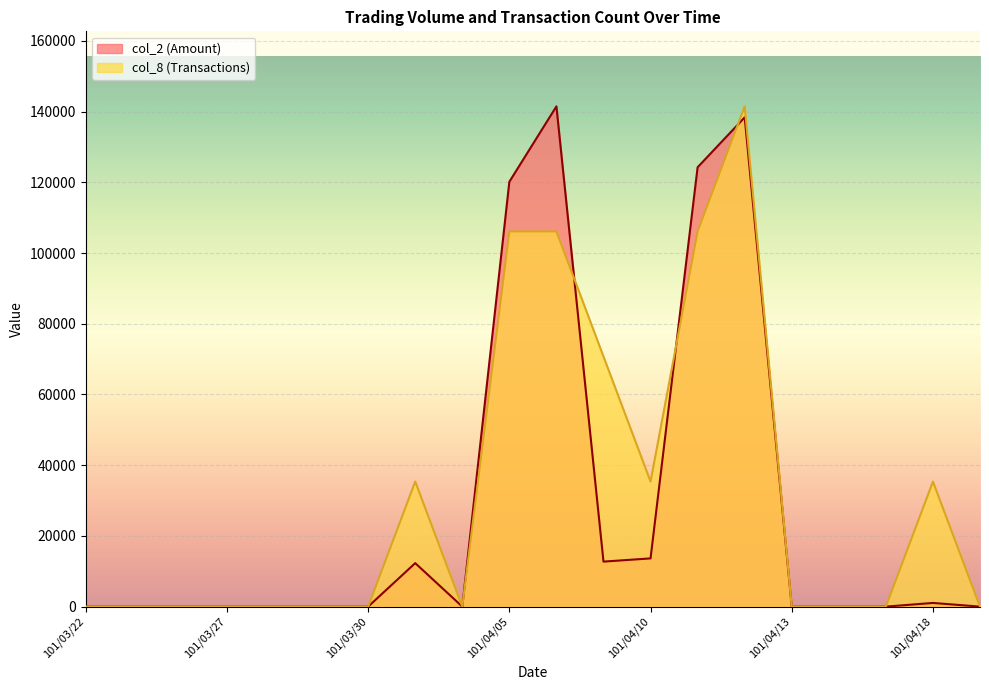

What is the sum of all col_8 values?

636750